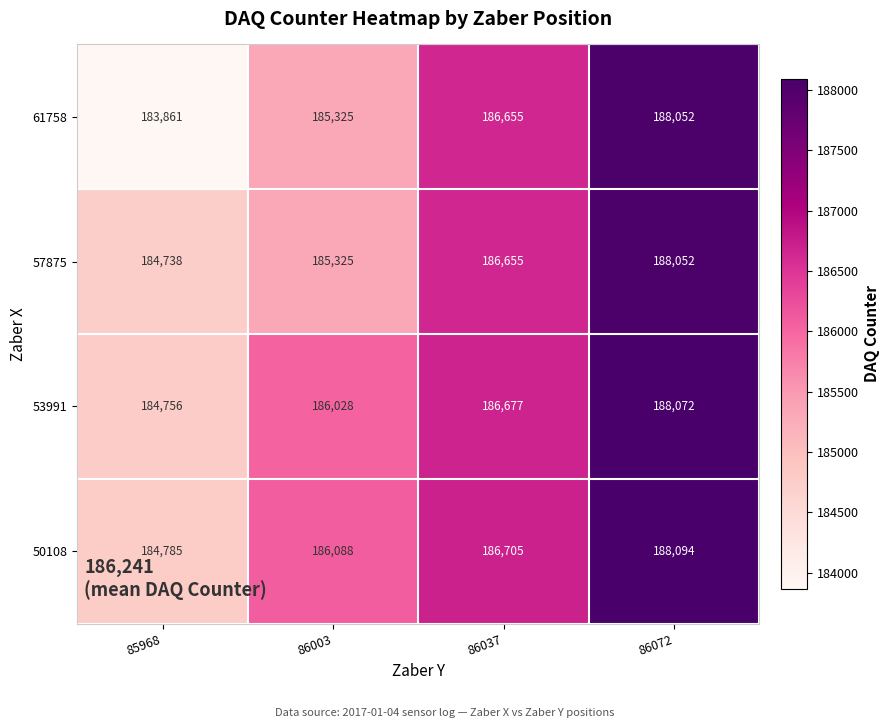

Count the number of categories in the chart.

4